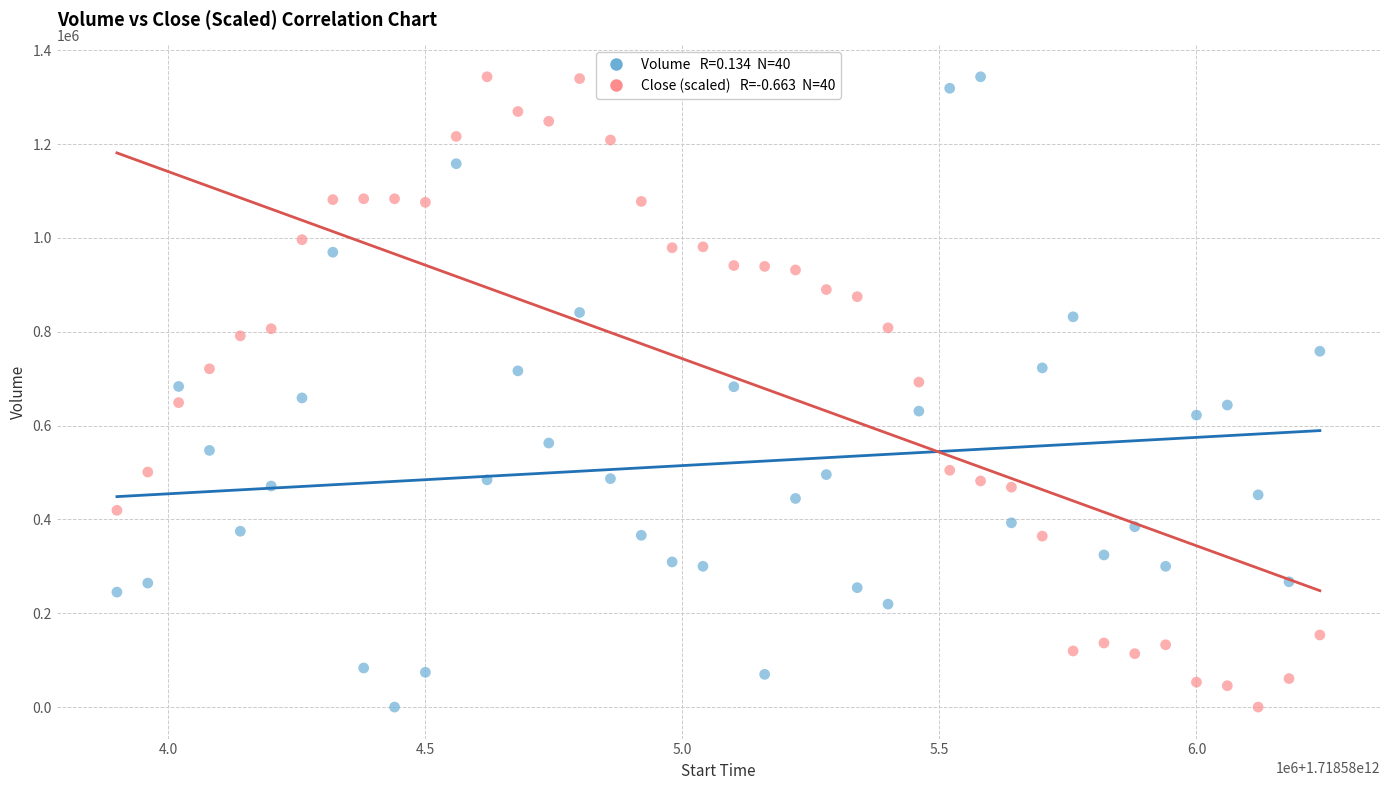

Across all data points, what is the range of X values (max minus min)?

2340000.0